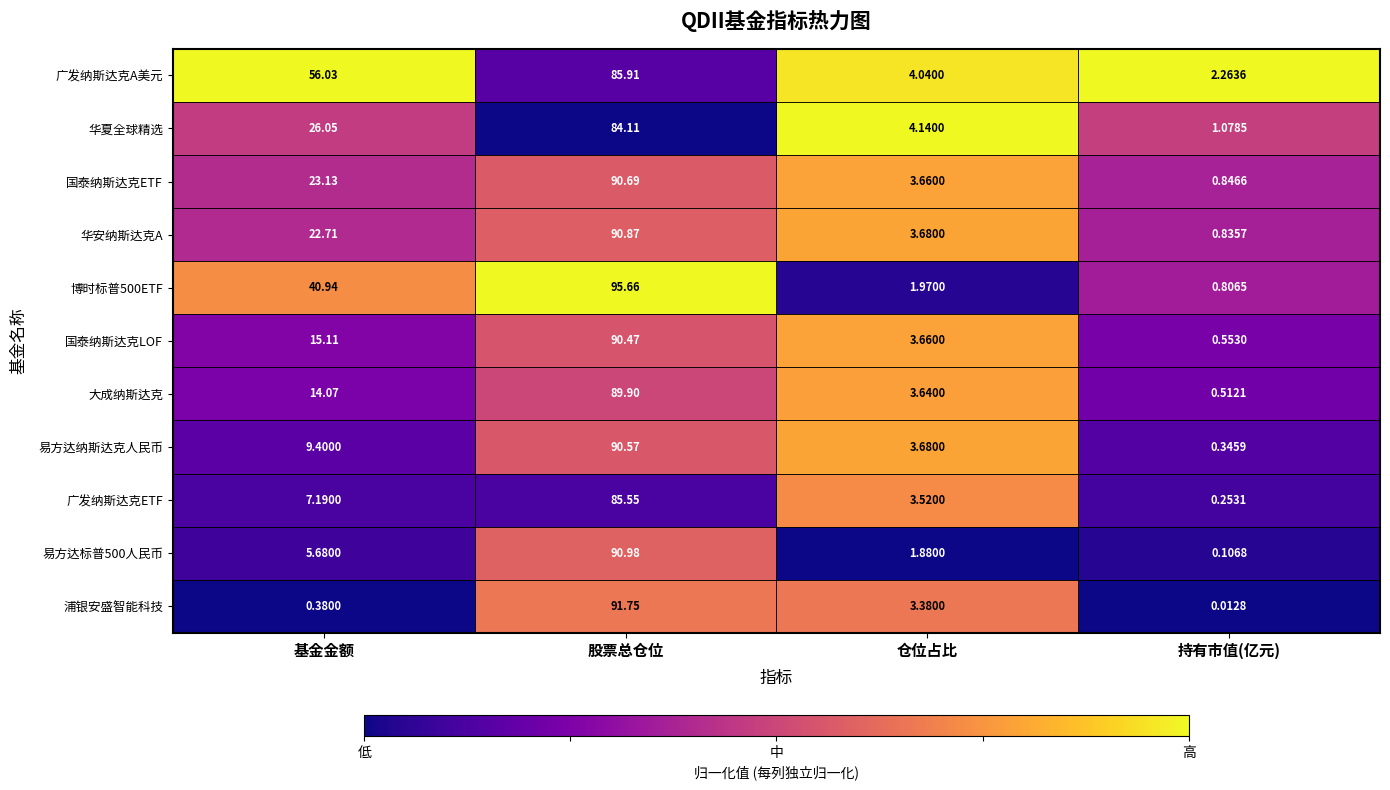

At which label is 华安纳斯达克A closest to 45?

基金金额